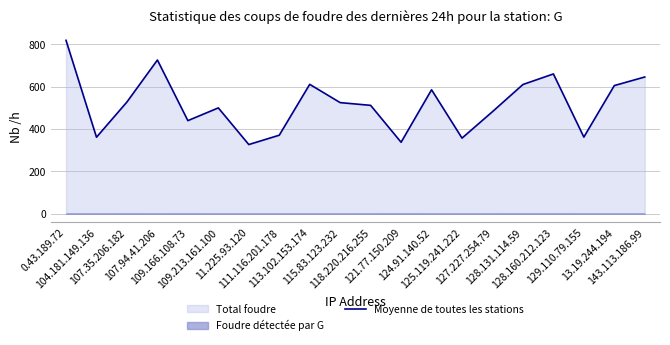

At which label does the data first exceed 524?

0.43.189.72